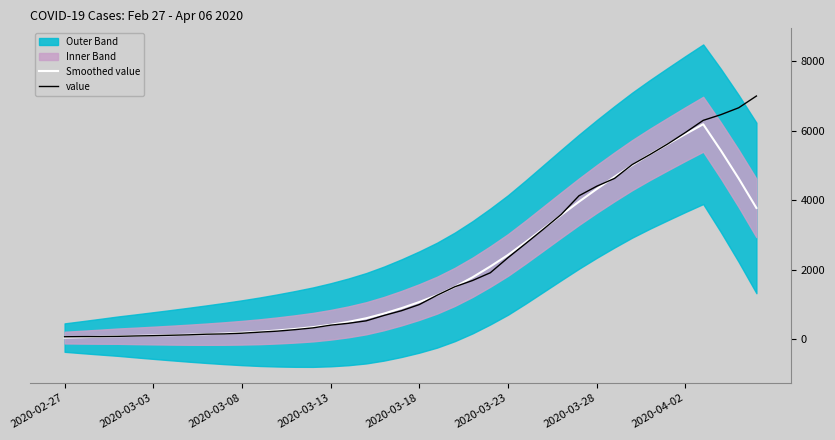

Reading left to right, list all the values displayed in this chart.

Smoothed value: 39.6	52.0	65.6	81.0	88.9	98.9	109.9	122.7	138.4	157.1	180.1	208.9	246.0	289.7	340.7	409.3	493.6	597.0	731.4	889.6	1065.9	1263.9	1502.1	1779.0	2089.7	2422.7	2797.6	3185.7	3574.1	3957.4	4323.6	4674.1	5011.3	5321.6	5616.3	5907.1	6189.3	5429.7	4626.6	3776.3
value: 64.0	68.0	69.0	76.0	87.0	95.0	108.0	119.0	138.0	146.0	166.0	197.0	226.0	269.0	320.0	398.0	452.0	523.0	677.0	816.0	993.0	1261.0	1505.0	1686.0	1909.0	2345.0	2754.0	3168.0	3592.0	4129.0	4403.0	4628.0	5028.0	5317.0	5622.0	5952.0	6301.0	6466.0	6664.0	7003.0